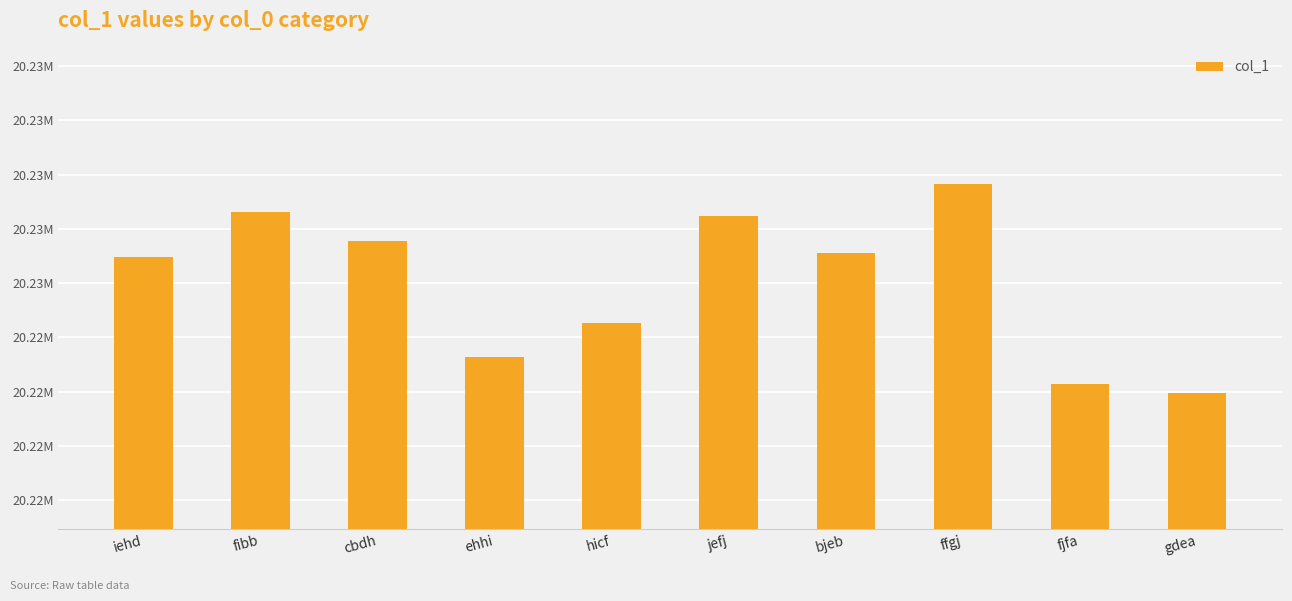

What is the change in value from iehd to fjfa?

-4681